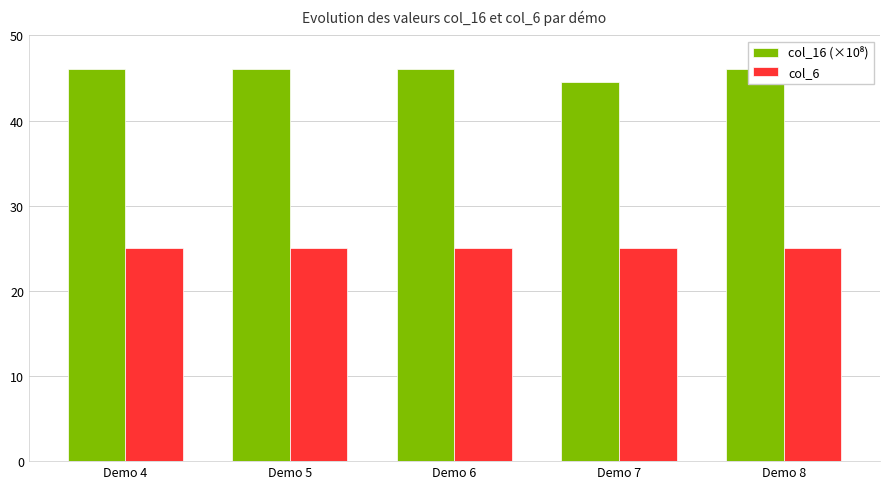

What is the greatest value displayed?

46.1